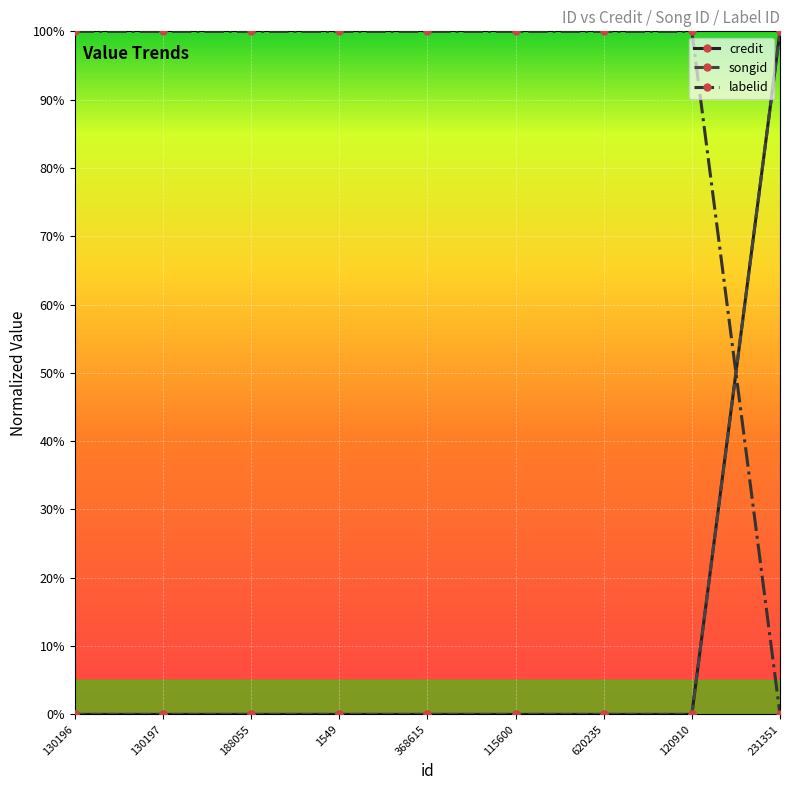

Where is labelid nearest to the value 0?

231351